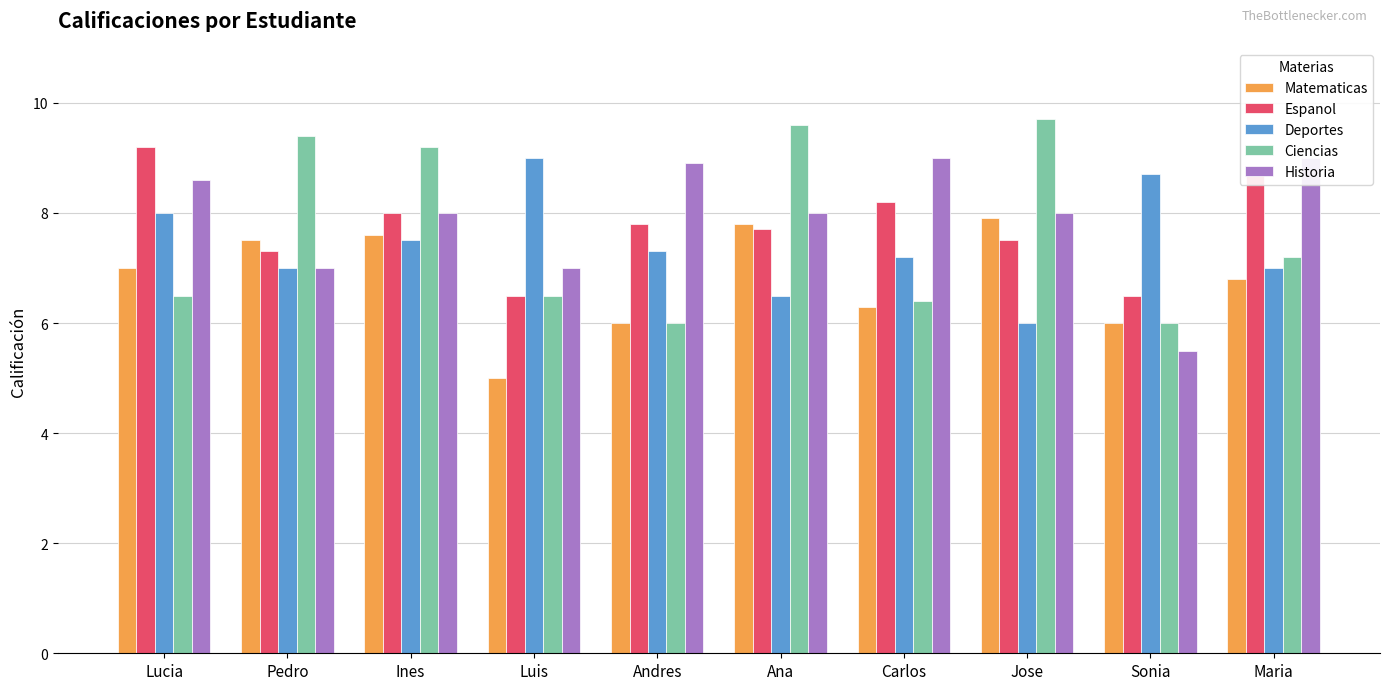

Where is Ciencias nearest to the value 7?

Maria